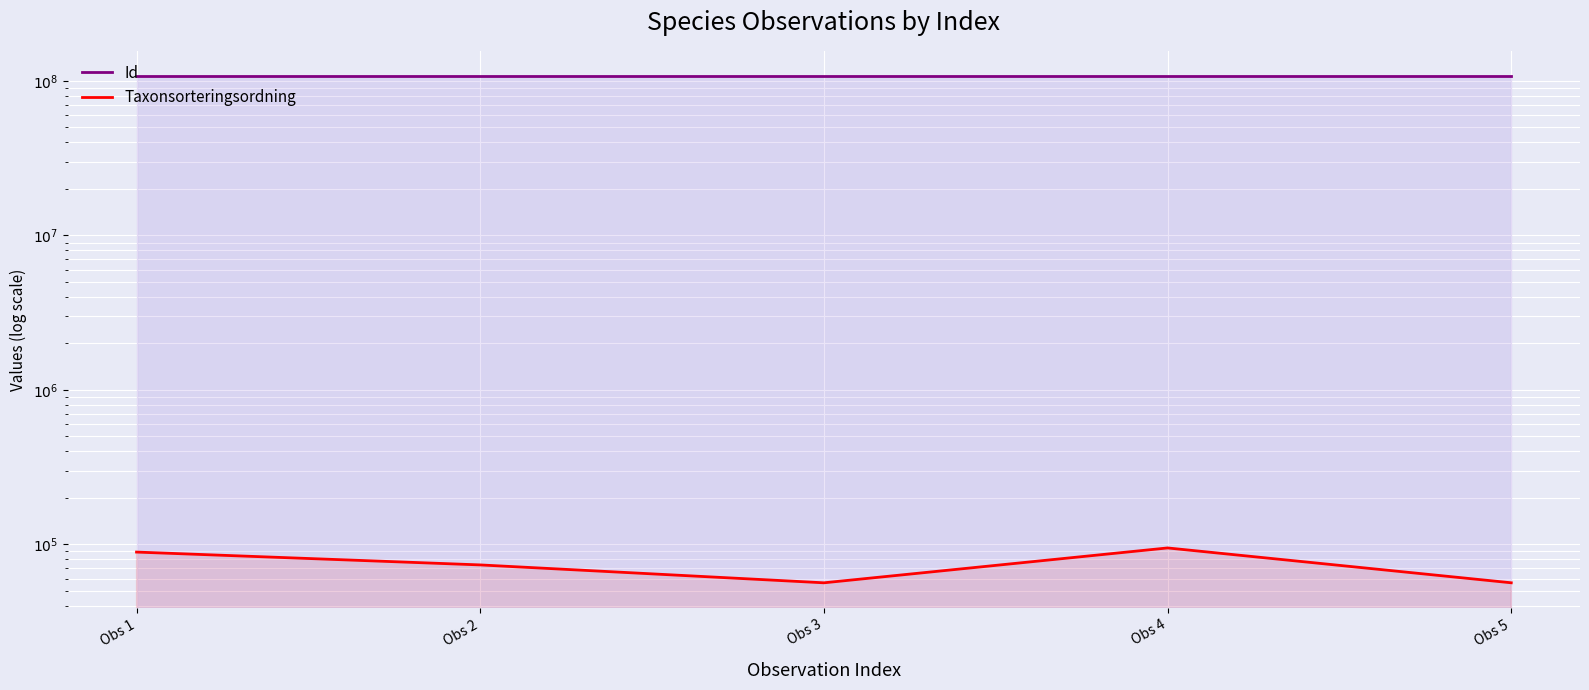

The Taxonsorteringsordning series shows 89170 at Obs 1. True or false?

True